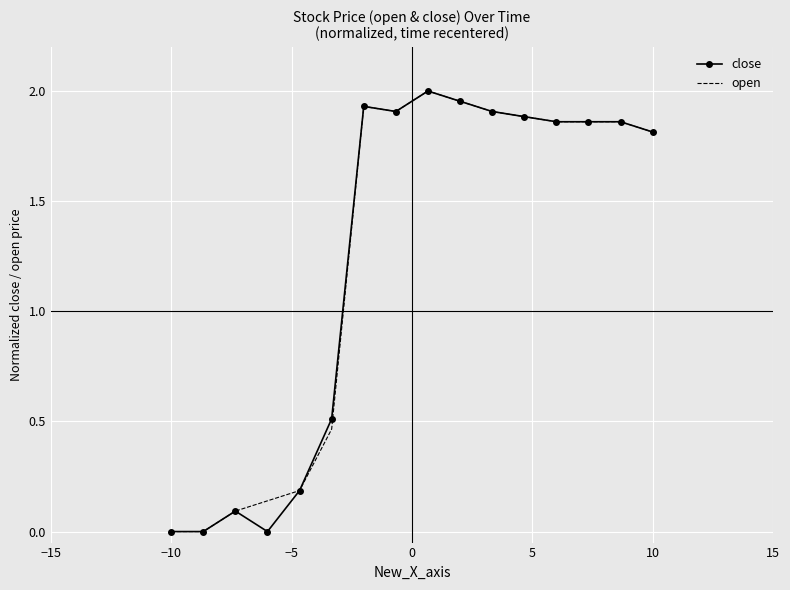

What are all the series names shown in the legend?

close, open